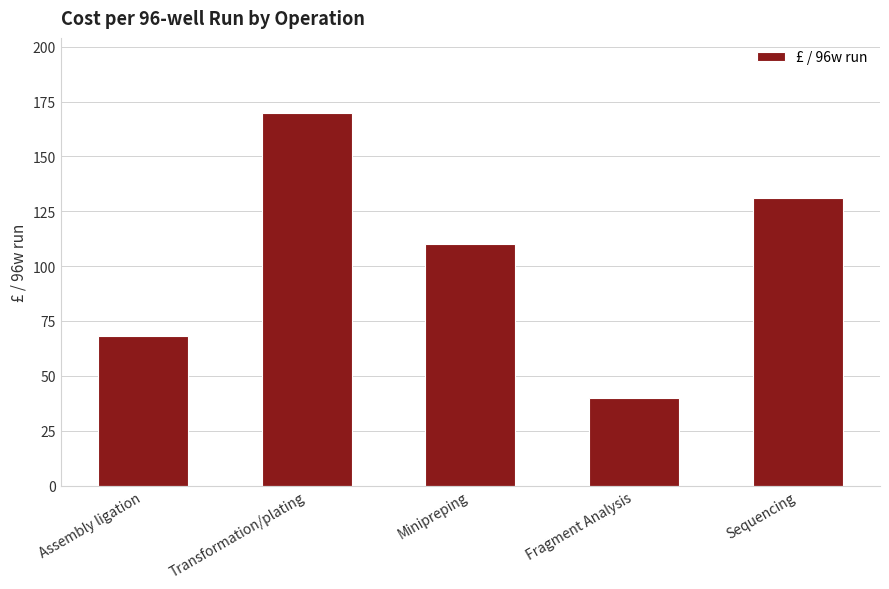

What is the difference between the maximum and minimum values?

130